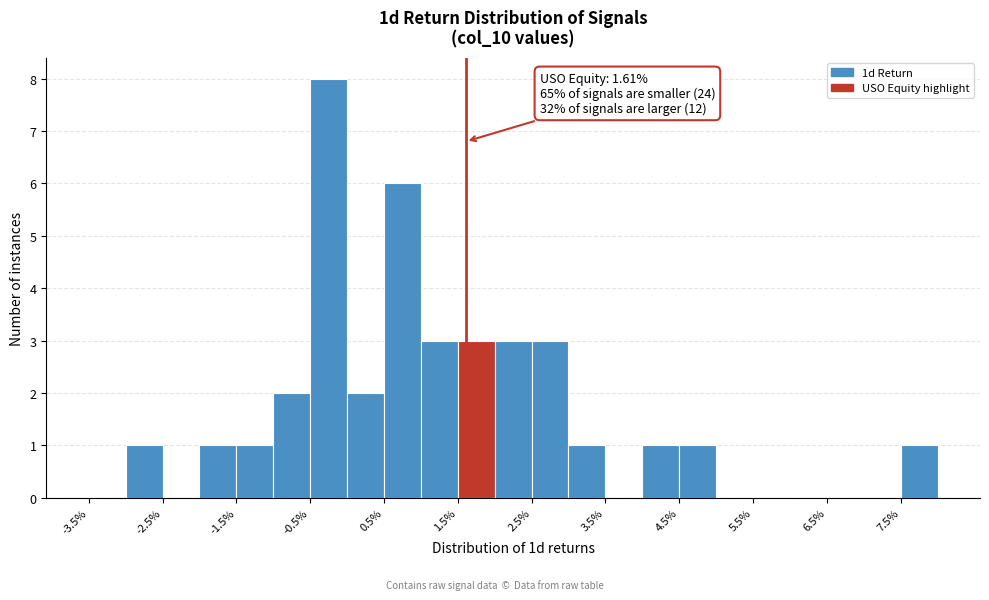

Which range on the x-axis has the tallest bar?

-0.5 to 0.0